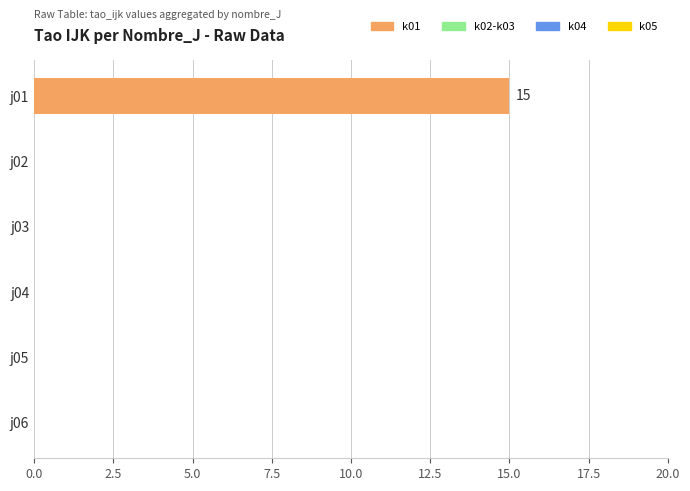

How many distinct data groups are displayed?

1